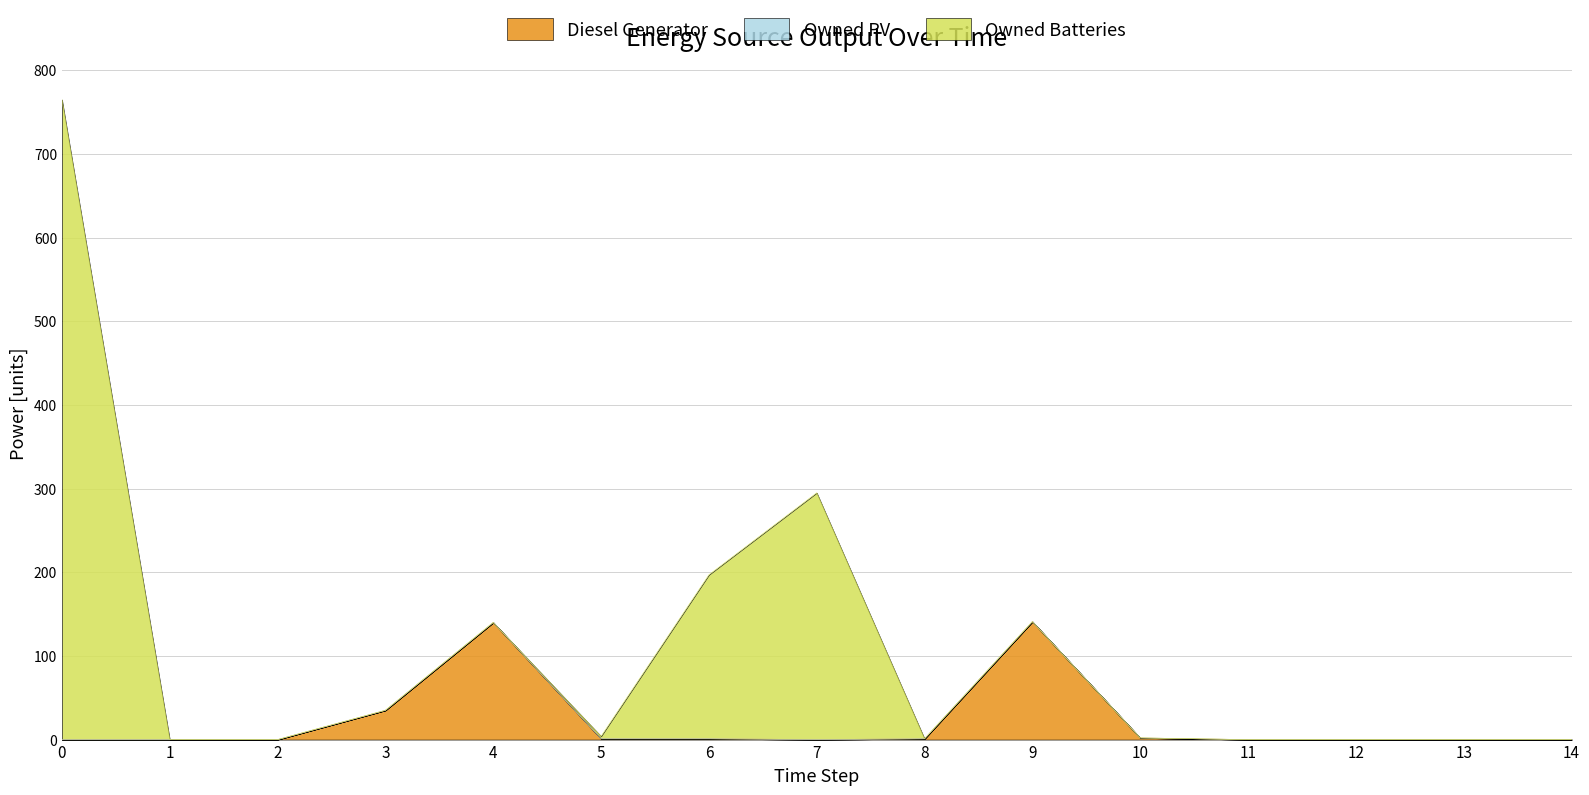

The Owned Batteries series shows 0 at 4. True or false?

True